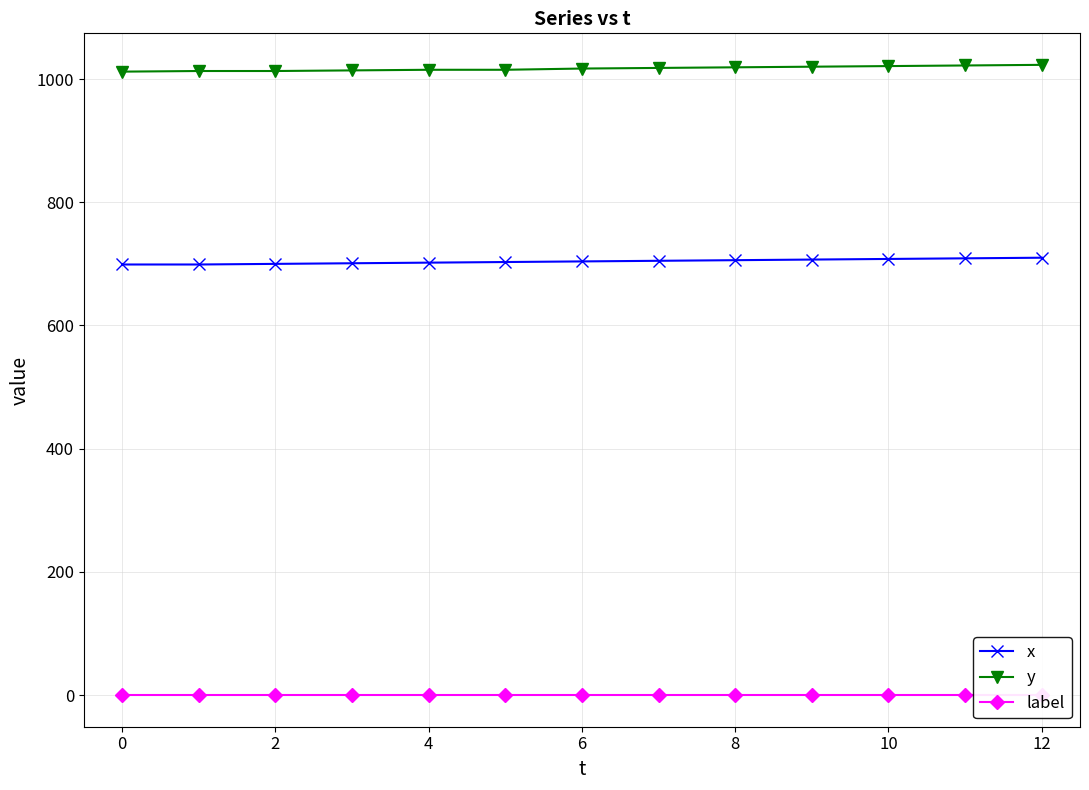

The value of y at 0 is 422. True or false?

False